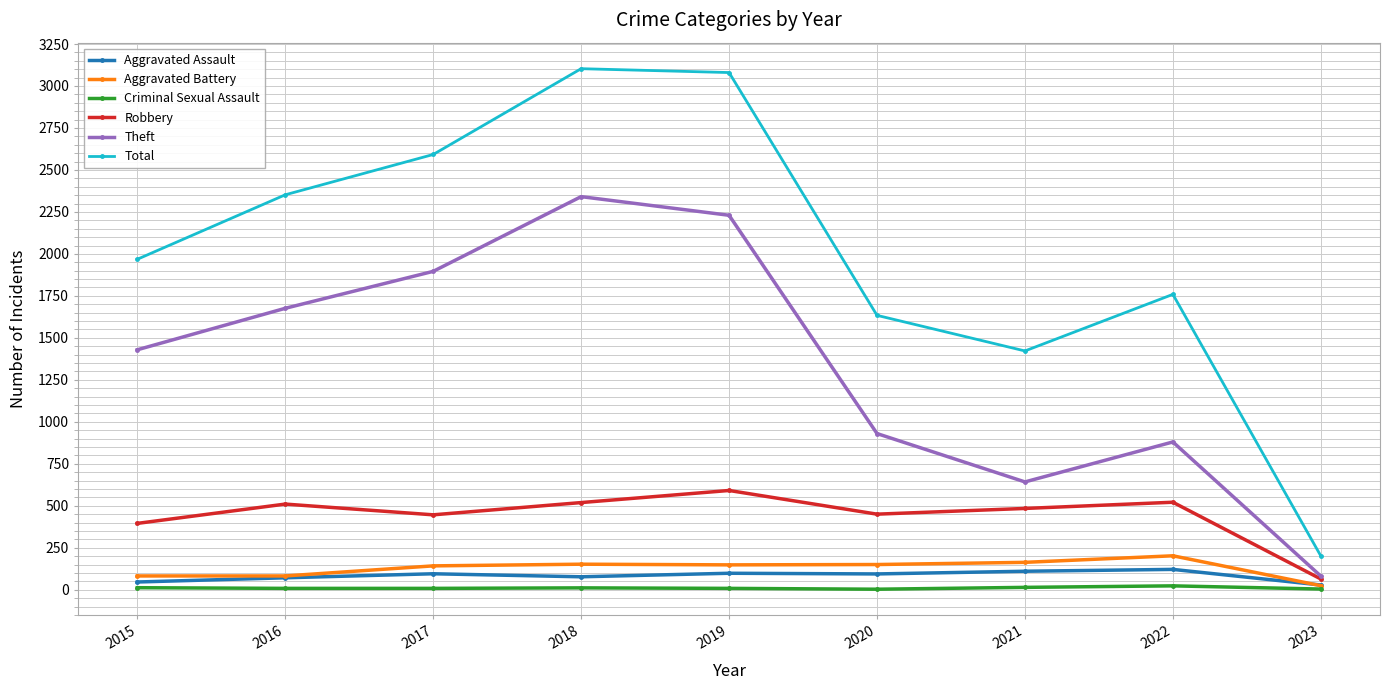

What are all the series names shown in the legend?

Aggravated Assault, Aggravated Battery, Criminal Sexual Assault, Robbery, Theft, Total